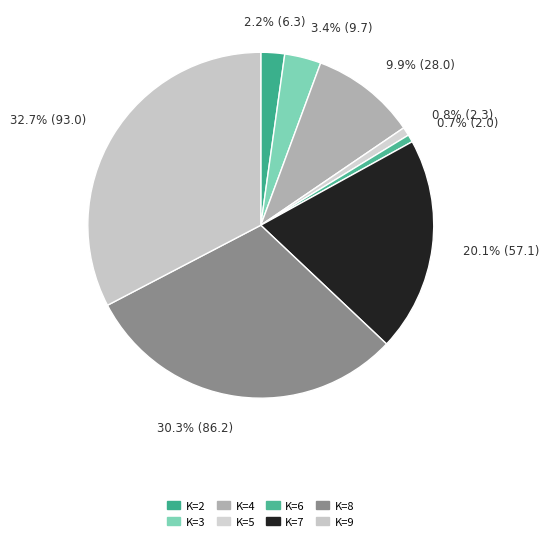

Combined, do K=9 and K=3 account for over 50%?

No